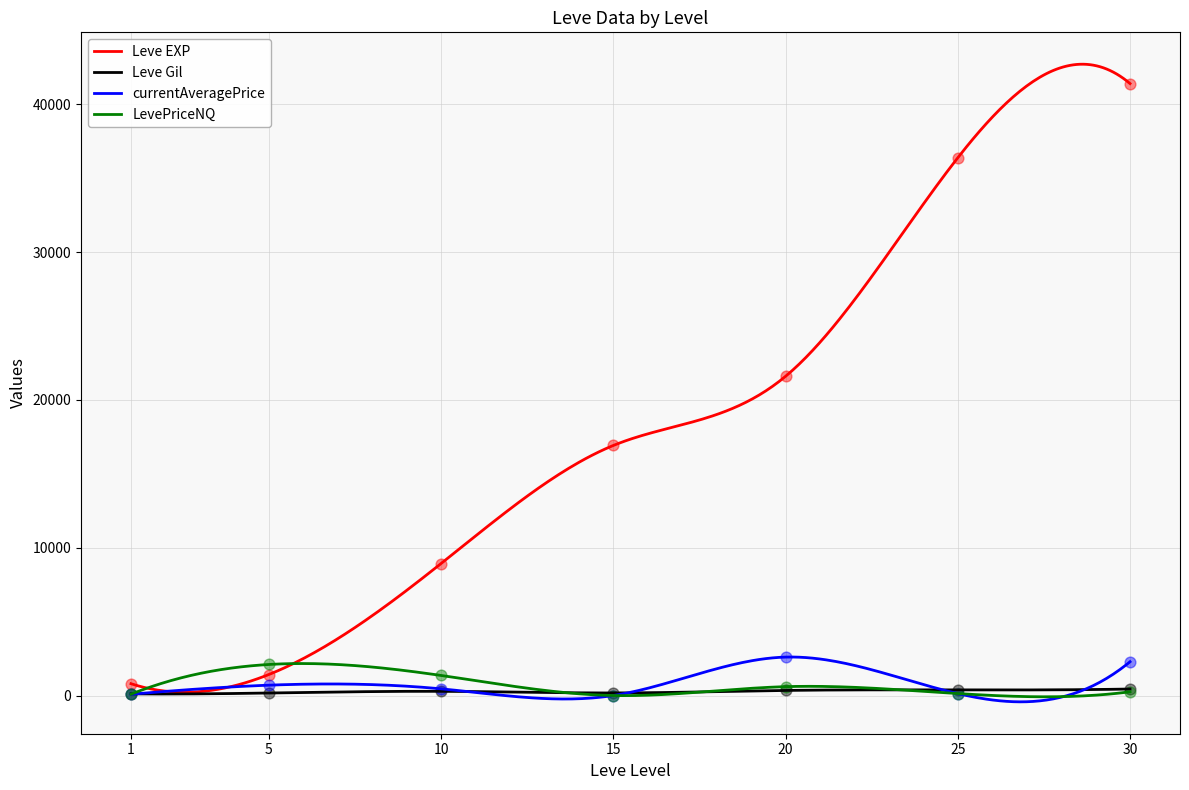

What are all the series names shown in the legend?

Leve EXP, Leve Gil, currentAveragePrice, LevePriceNQ